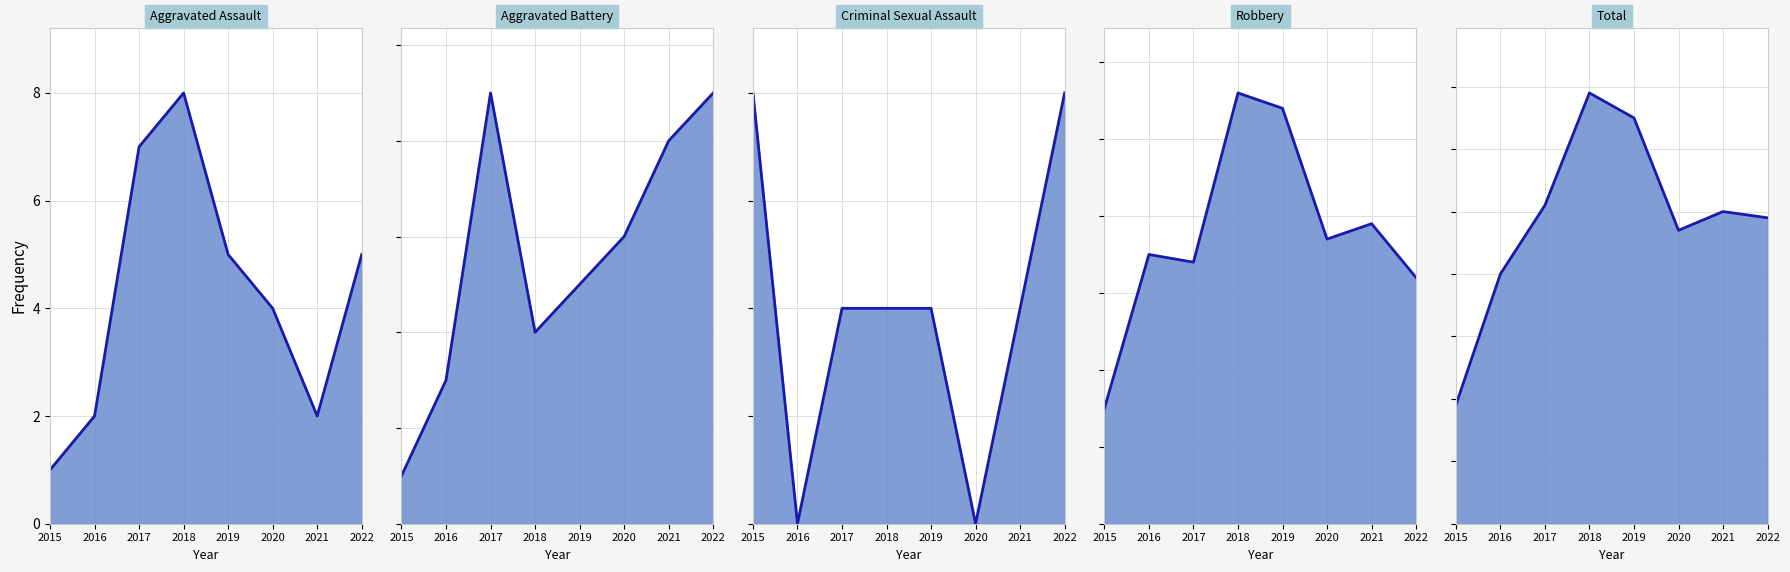

True or false: Robbery line has a value of 32 at 2022.

True